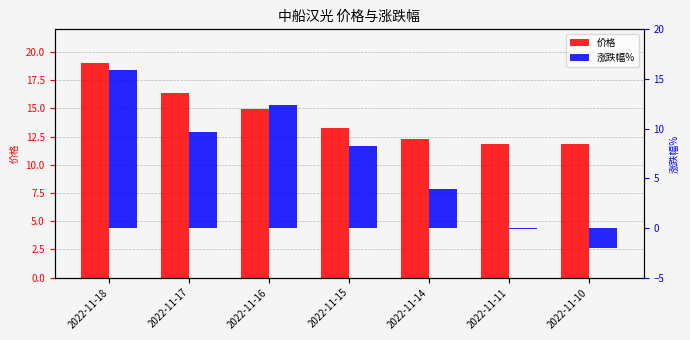

Where is 价格 nearest to the value 15?

2022-11-16